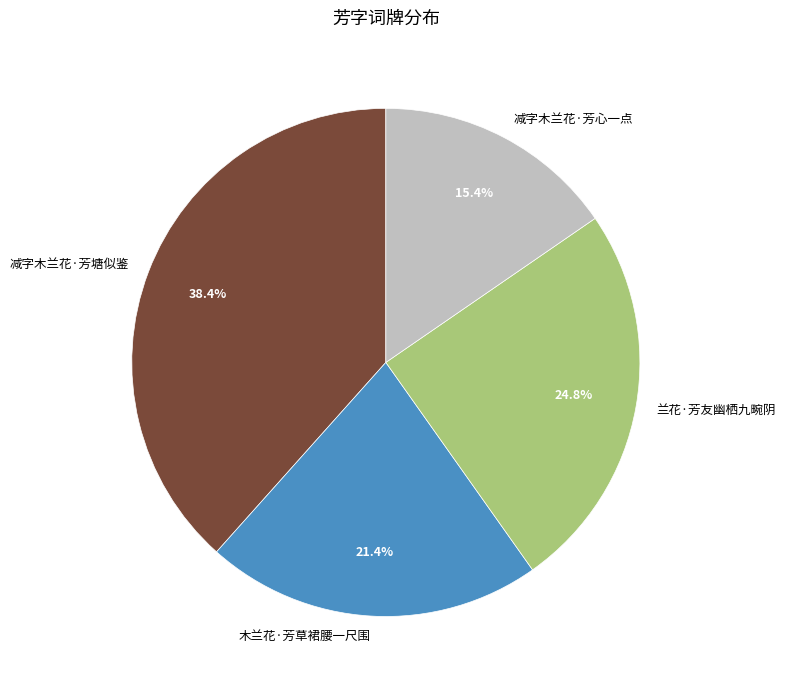

Which slice is the smallest?

减字木兰花·芳心一点